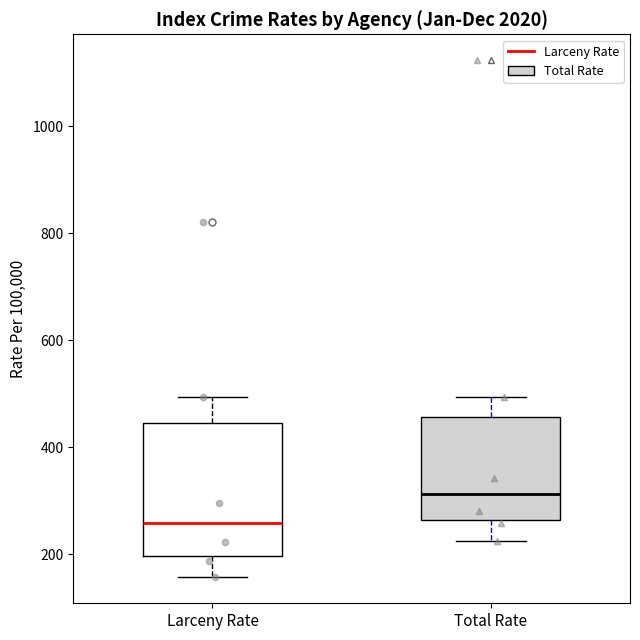

Reading left to right, transcribe this box plot: for each box, give where its median line is, the range the box spans, and where its two whiskers end, as read against the y-axis. The values are not printed on the chart, so give them approximately, as read against the axis.

Larceny Rate: median 260, box 200 to 440, whiskers 160 to 500
Total Rate: median 320, box 260 to 460, whiskers 220 to 500